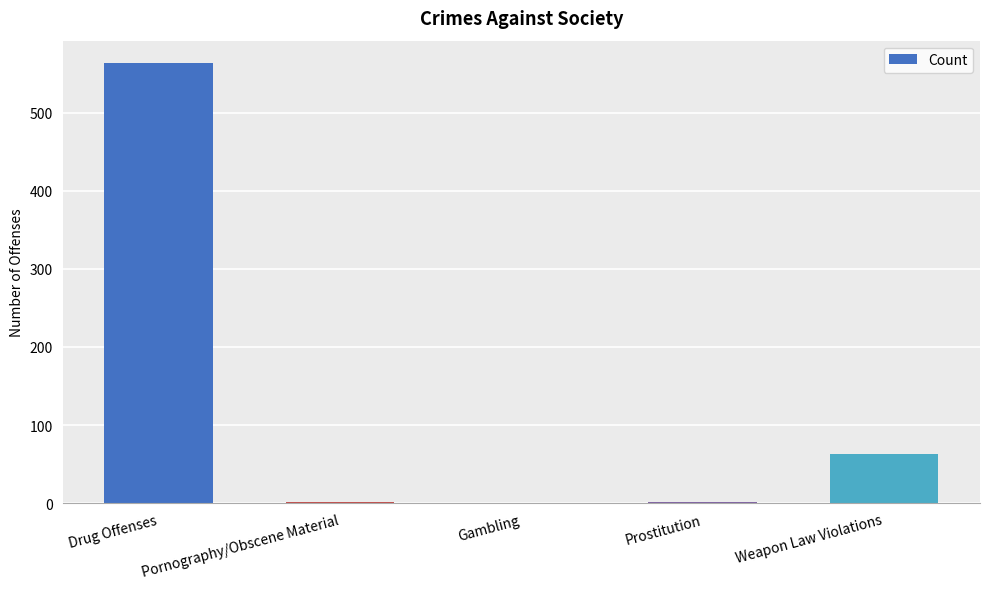

What is the sum of all values?

629